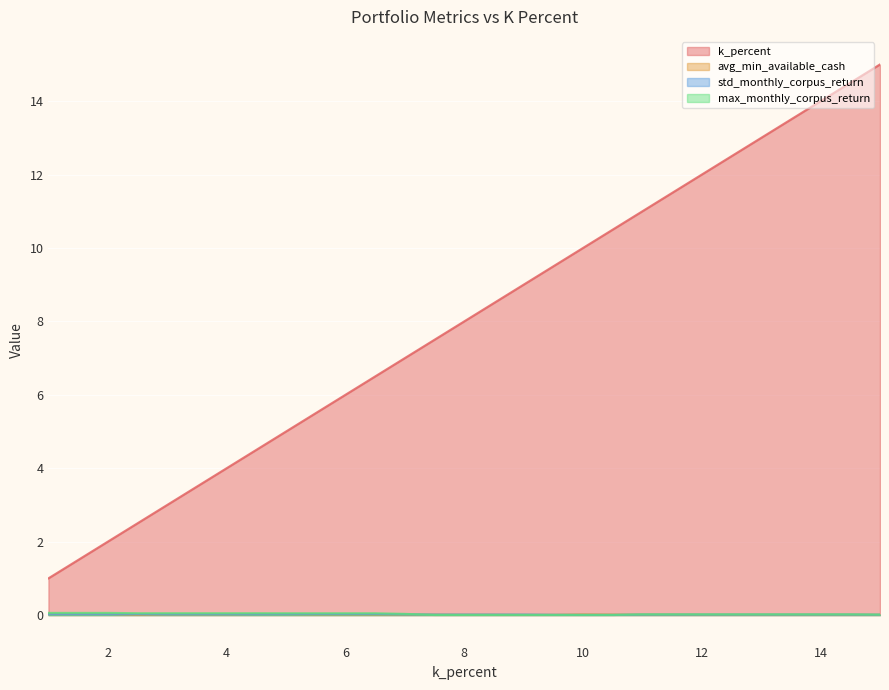

What is the maximum value shown in the chart?

15.0